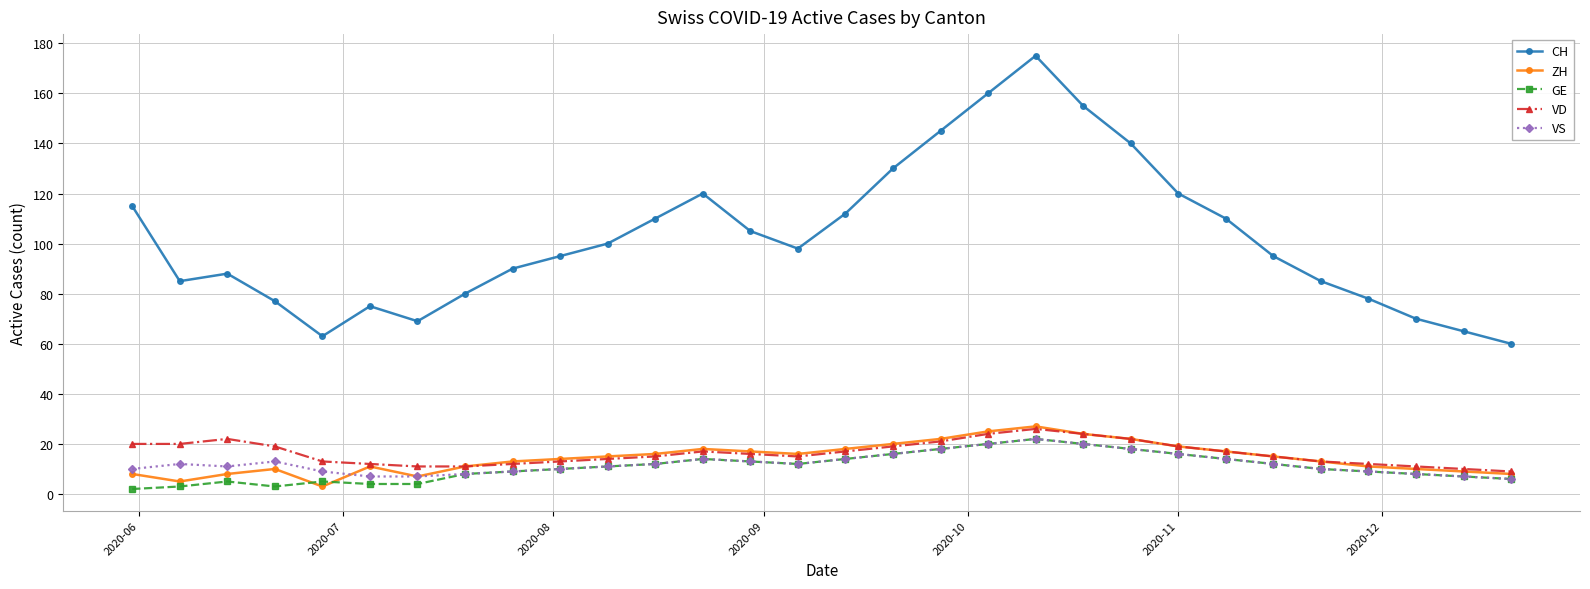

Which series has the widest spread of values?

CH